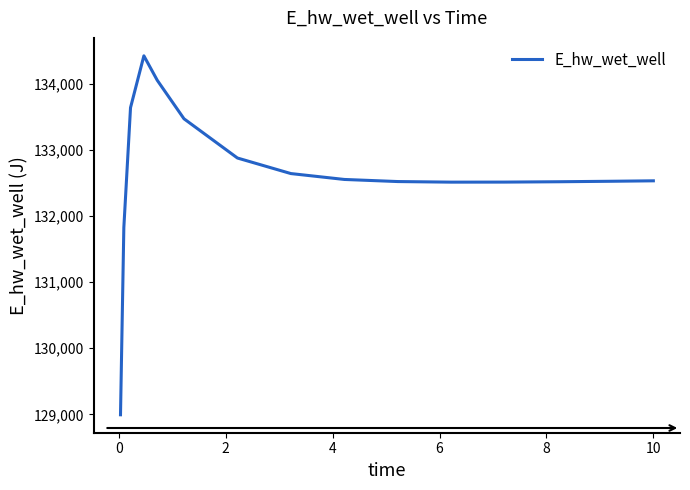

What is the smallest value displayed?

128992.8